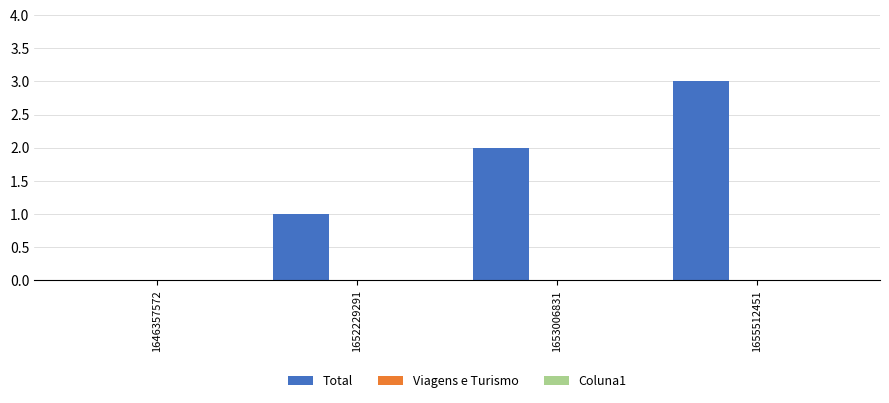

What is the maximum value shown in the chart?

3